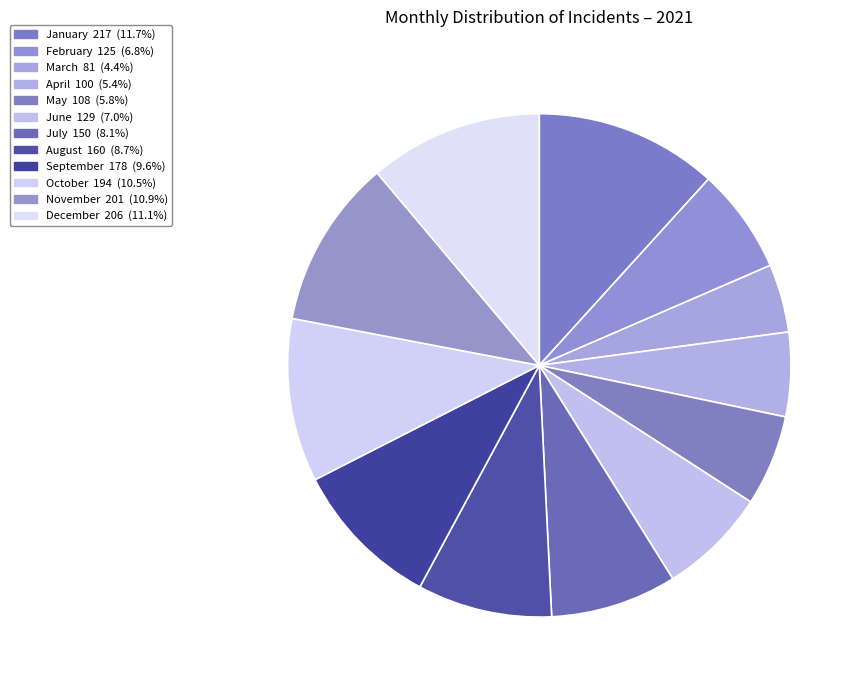

Is it true that June is 22% of the pie?

False